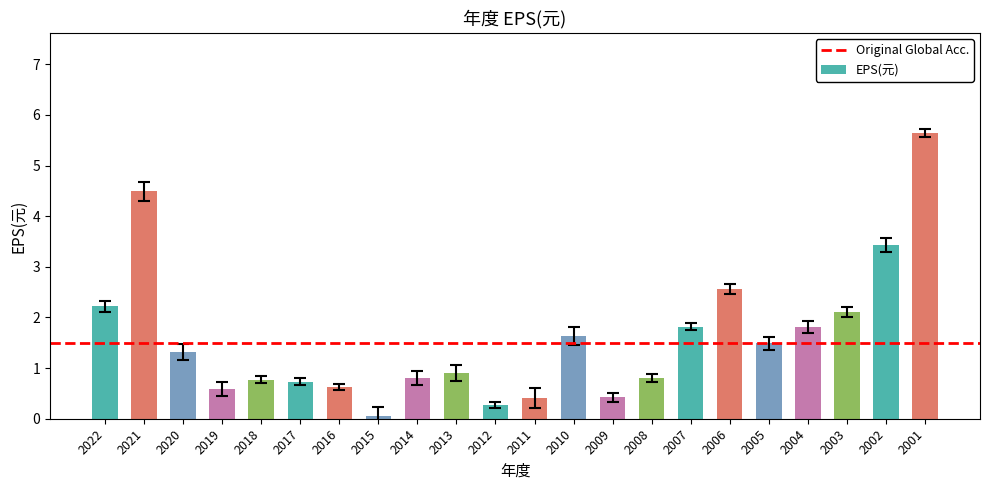

The chart shows a value of 0.6 at 2016. True or false?

True